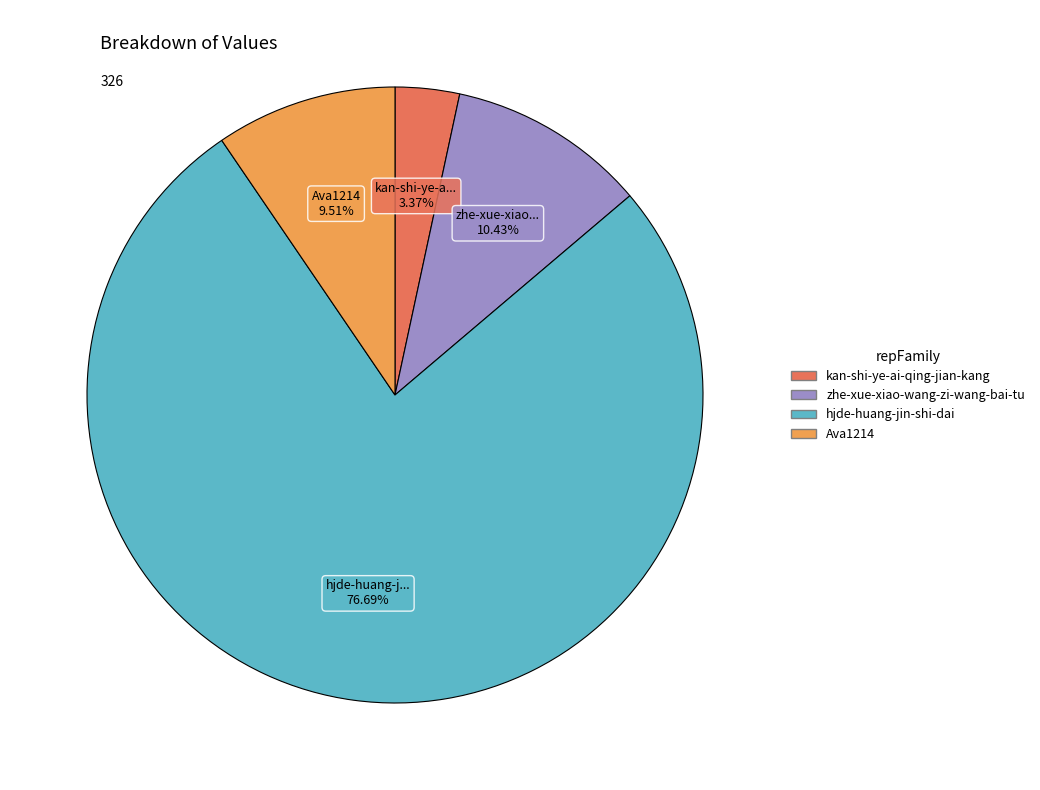

Is it true that zhe-xue-xiao-wang-zi-wang-bai-tu is 10% of the pie?

True